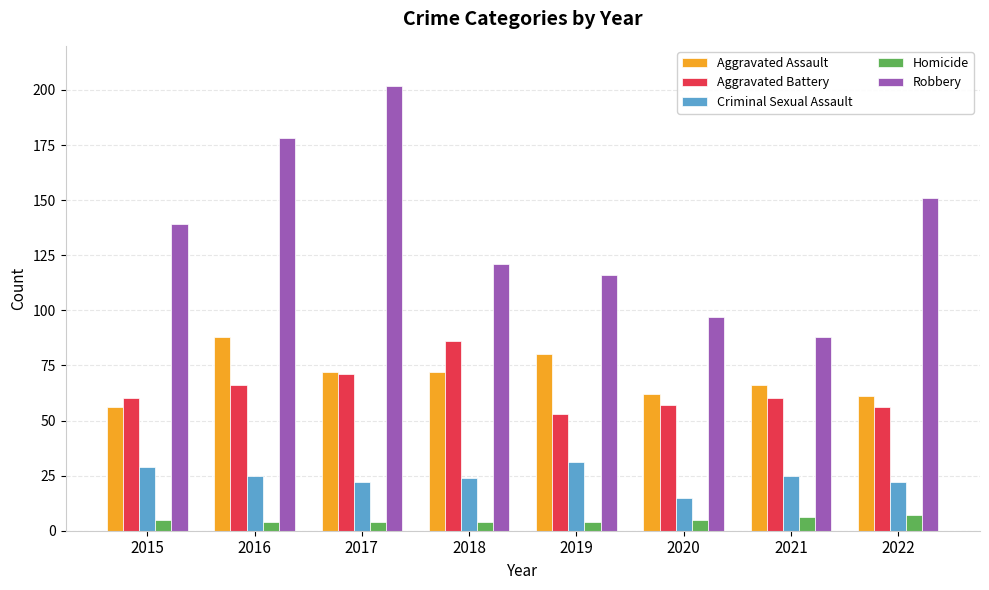

Which category has the highest value in the Robbery series?

2017